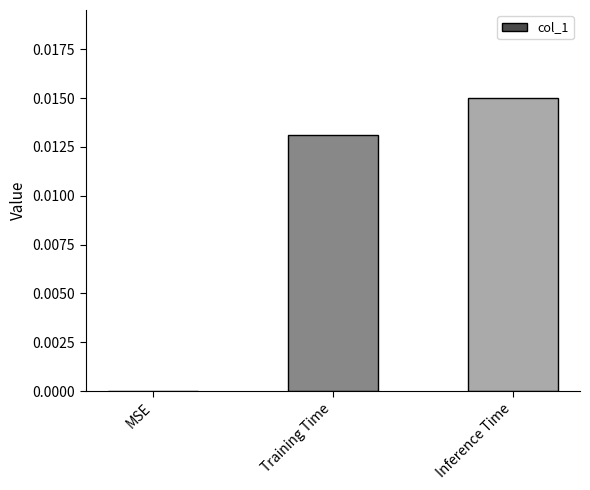

How many positive values are there?

2